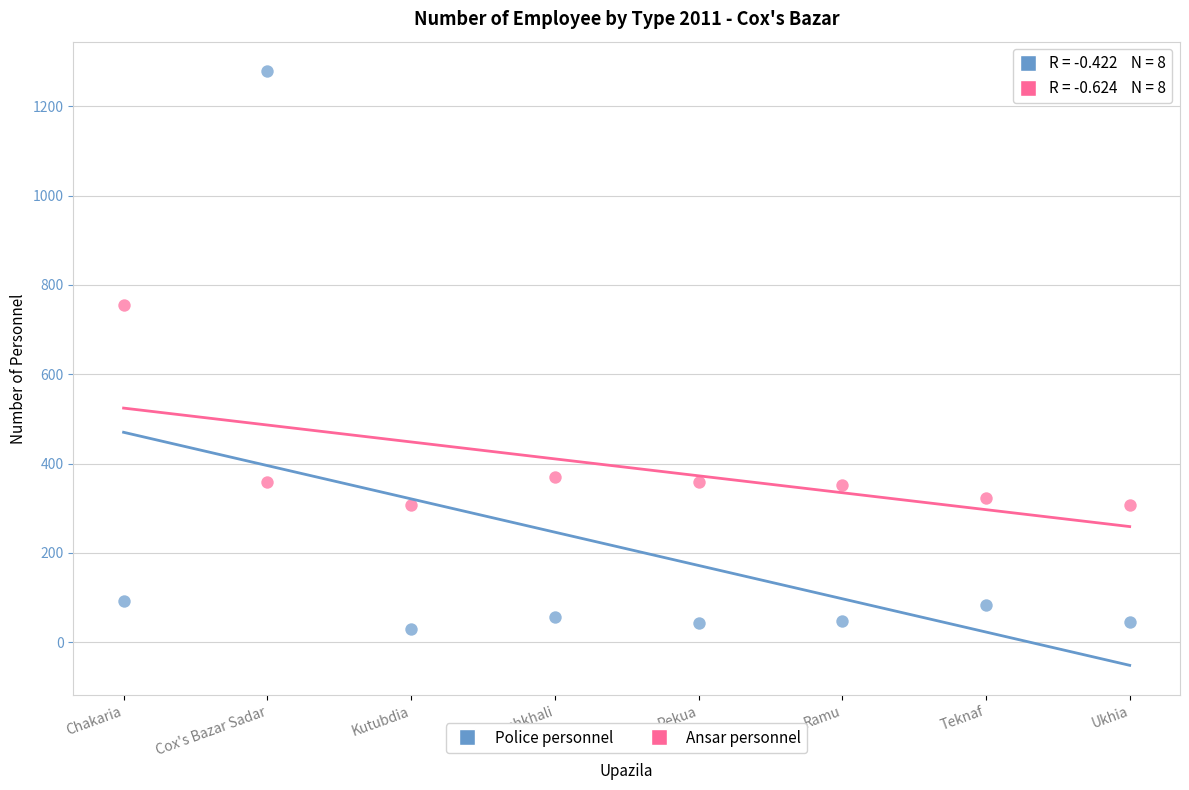

Which series contains the lowest Y value?

Police personnel